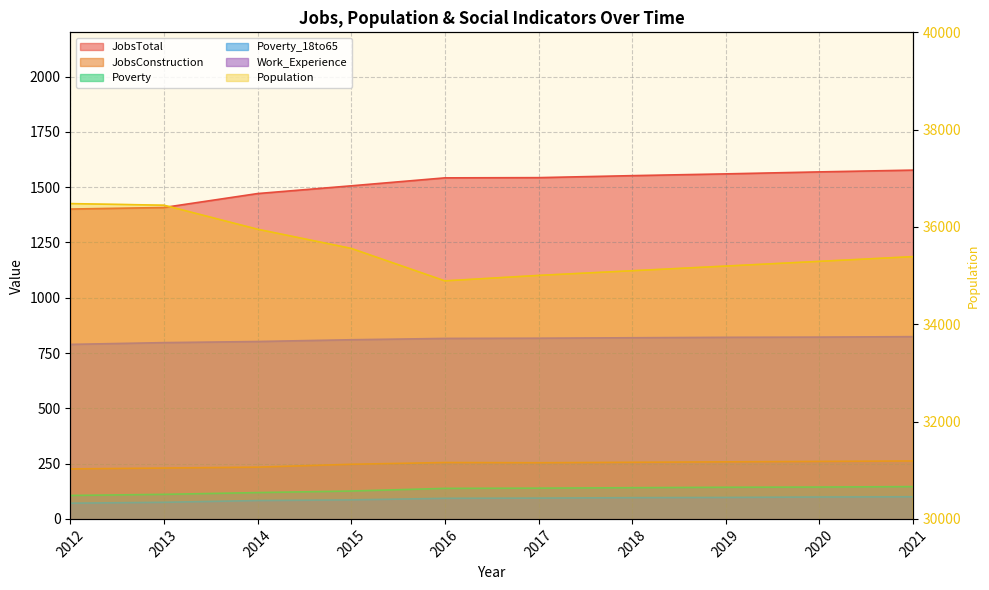

What is the value of the Population point at the 2nd from the left?

36447